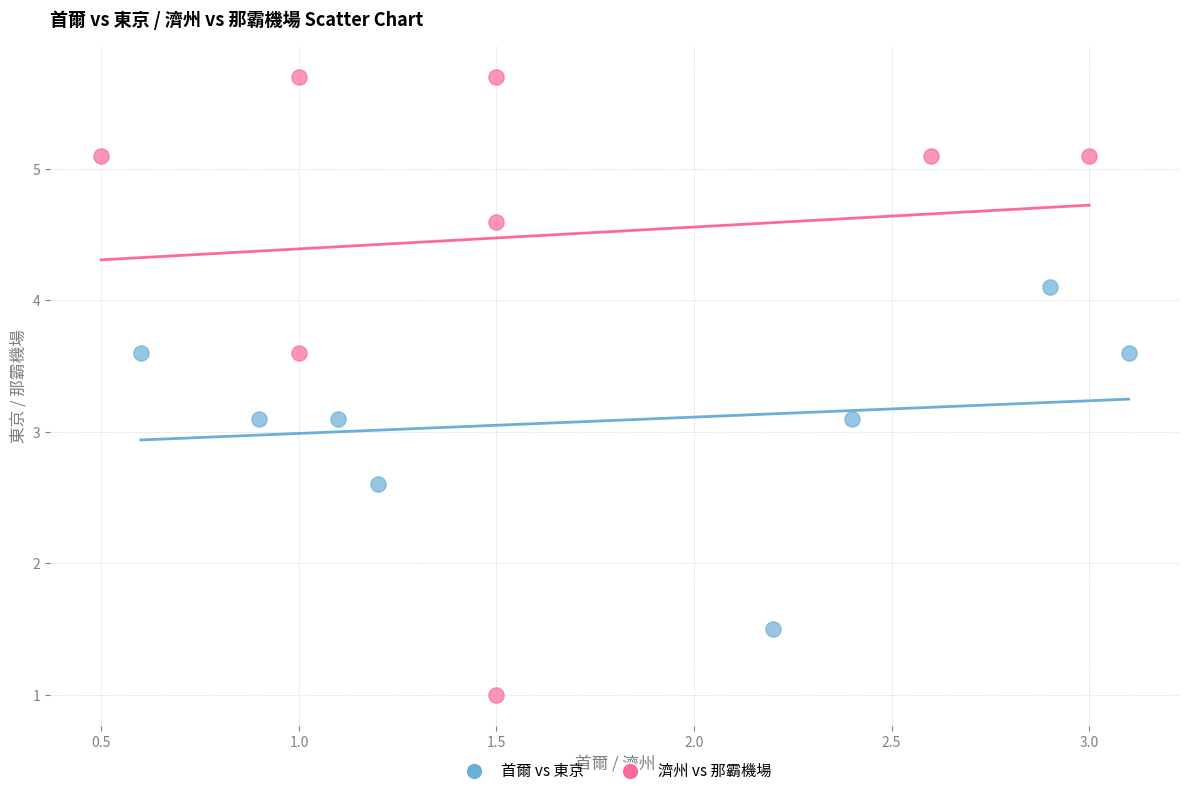

Which series has the widest spread of Y values?

濟州 vs 那霸機場